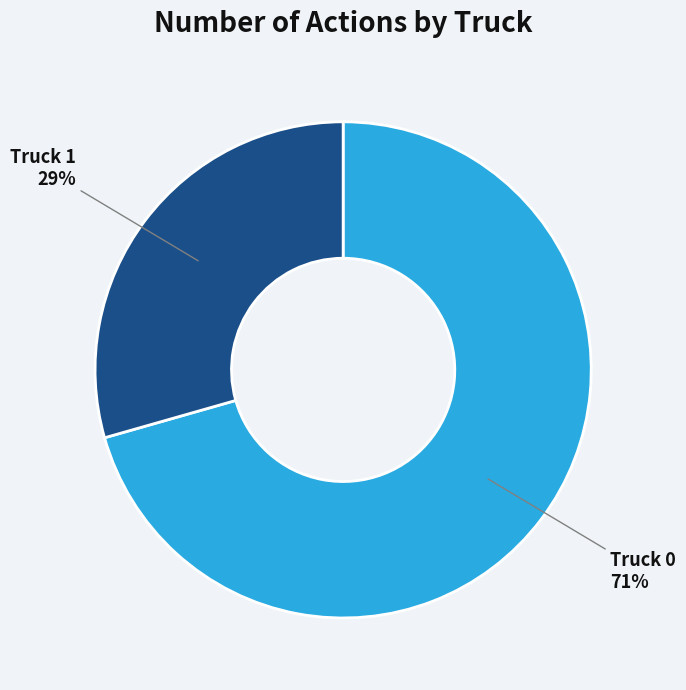

Which slice is the largest?

Truck 0